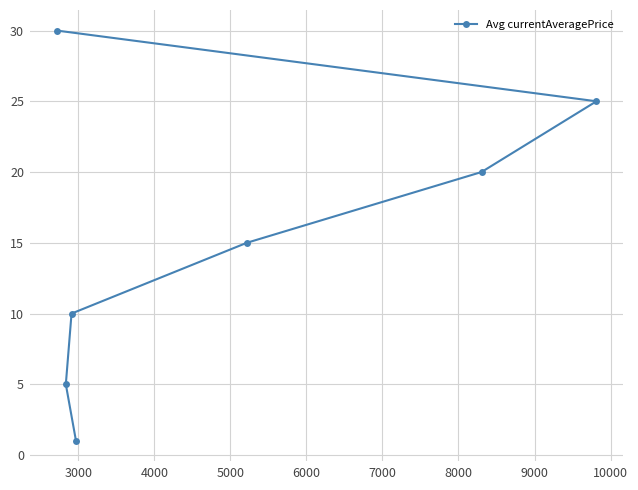

What is the maximum value shown in the chart?

30